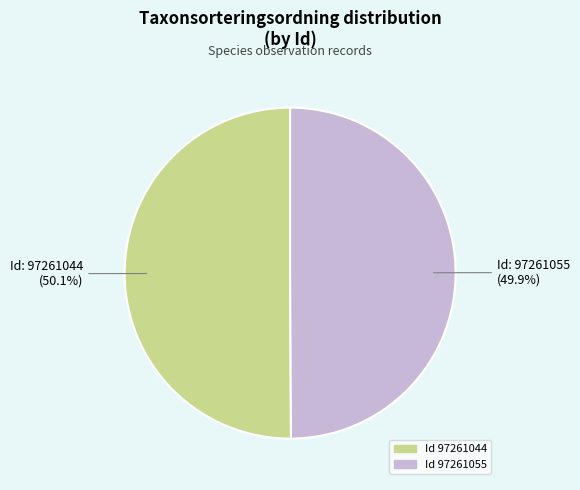

How many segments does this pie chart have?

2